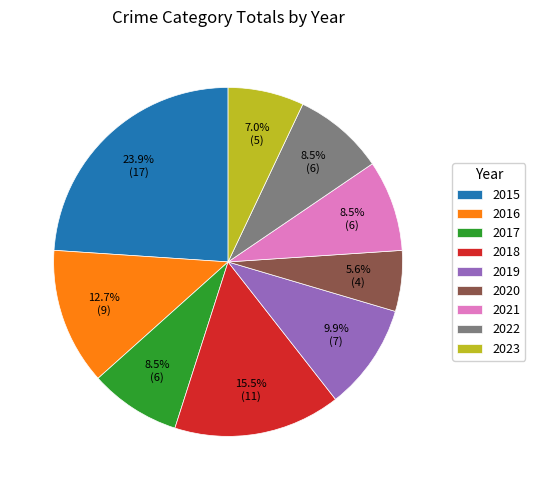

Does 2019 represent more than half of the total?

No